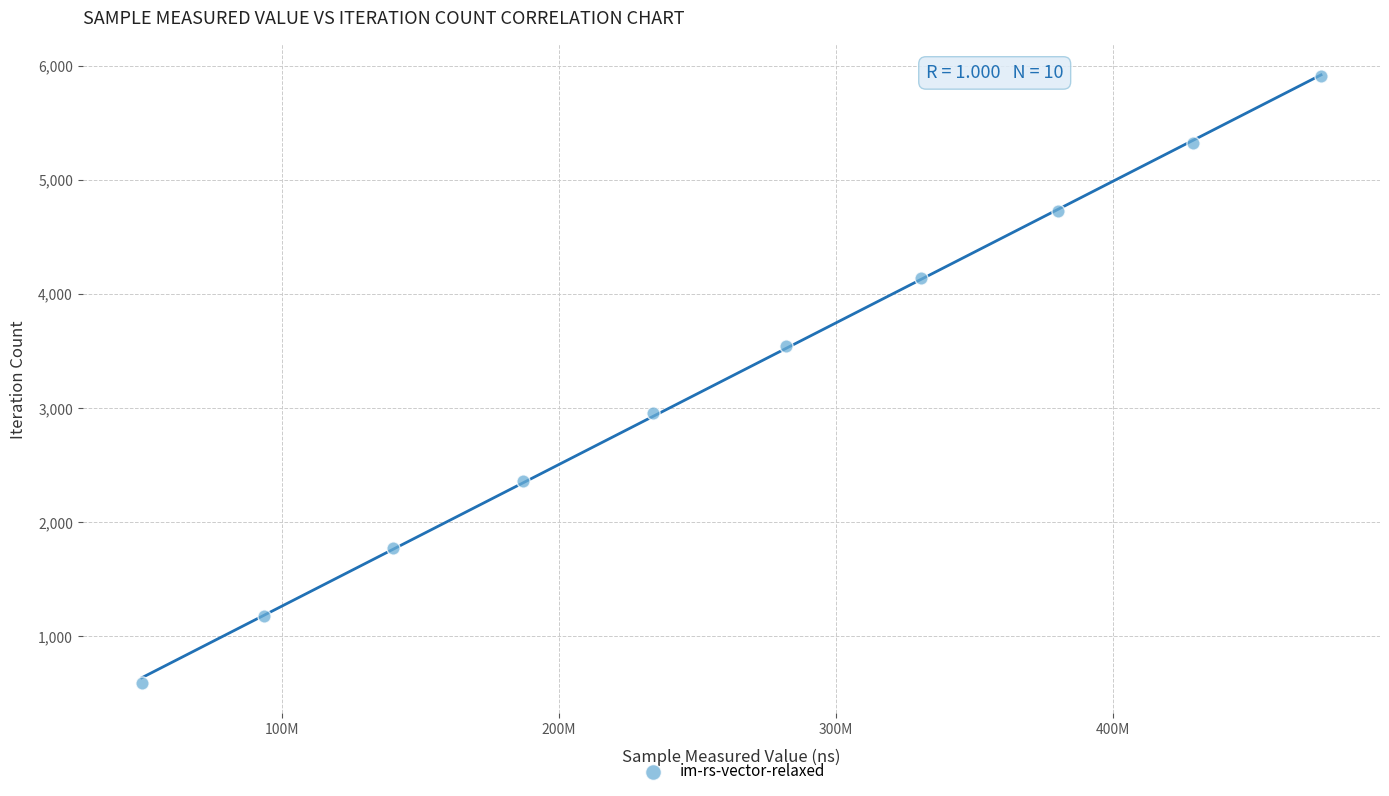

What is the range of Y values (max minus min)?

5319